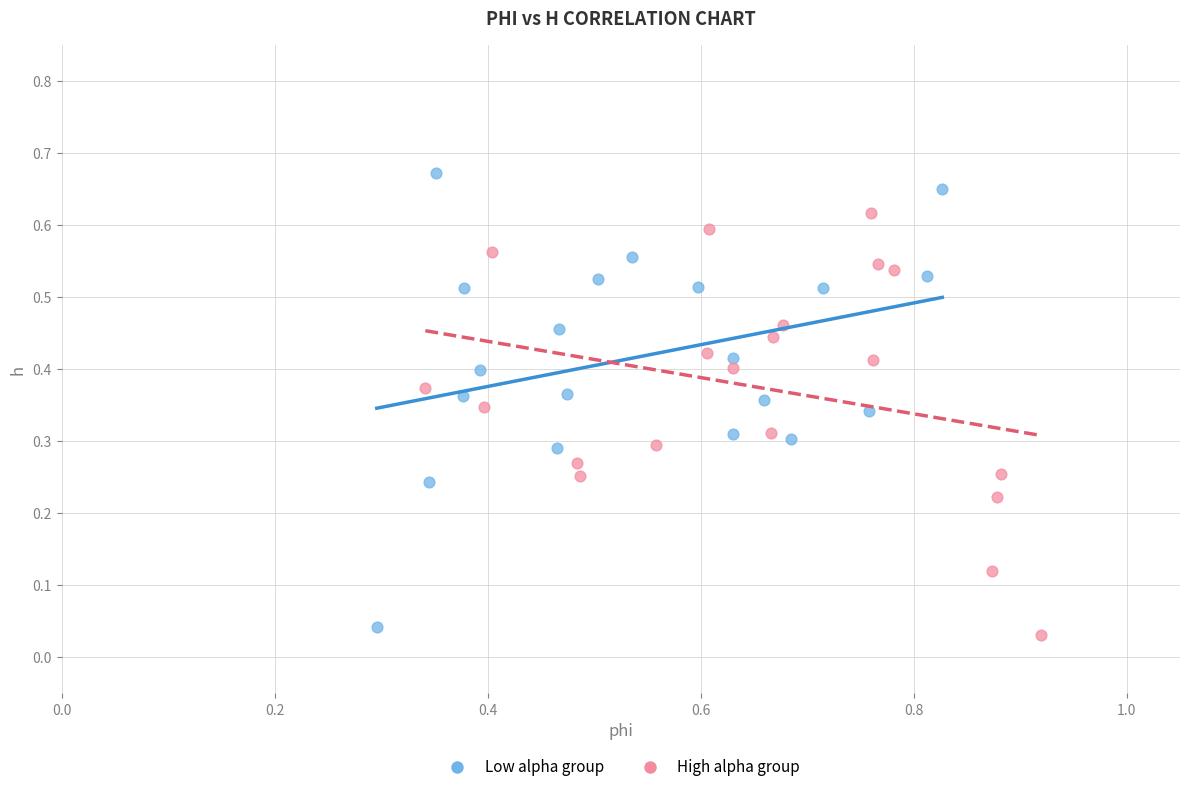

Which series contains the highest Y value?

Low alpha group